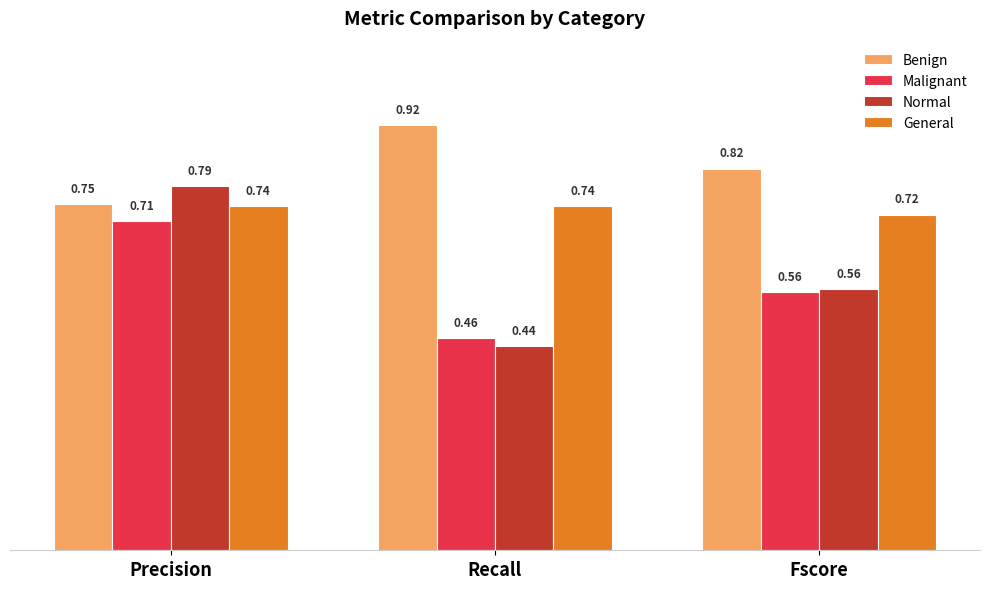

Count the number of data series in this chart.

4